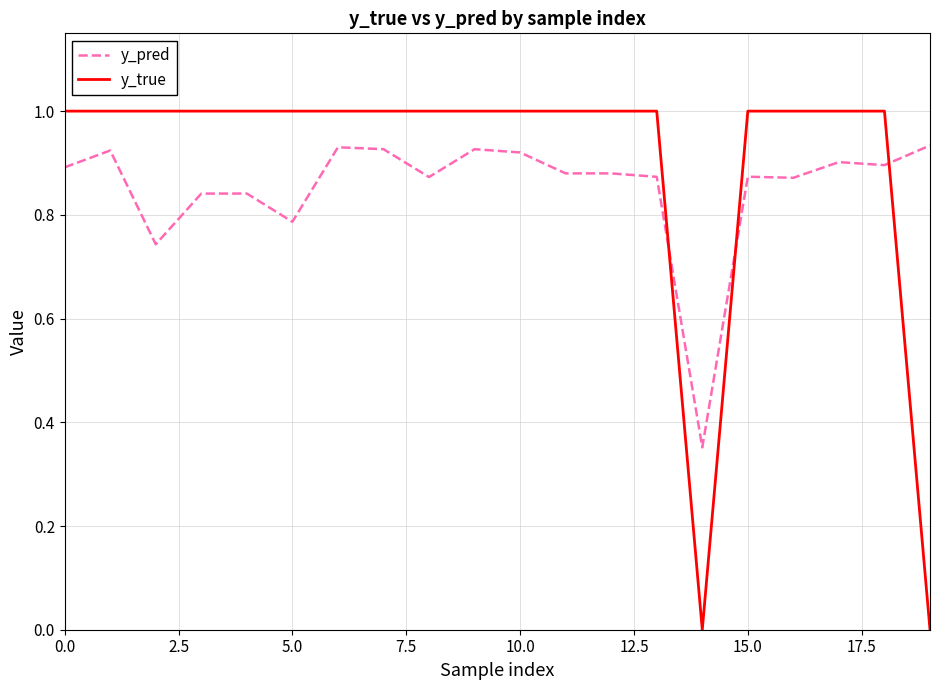

What is the difference between the maximum and minimum values in the y_pred series?

0.6